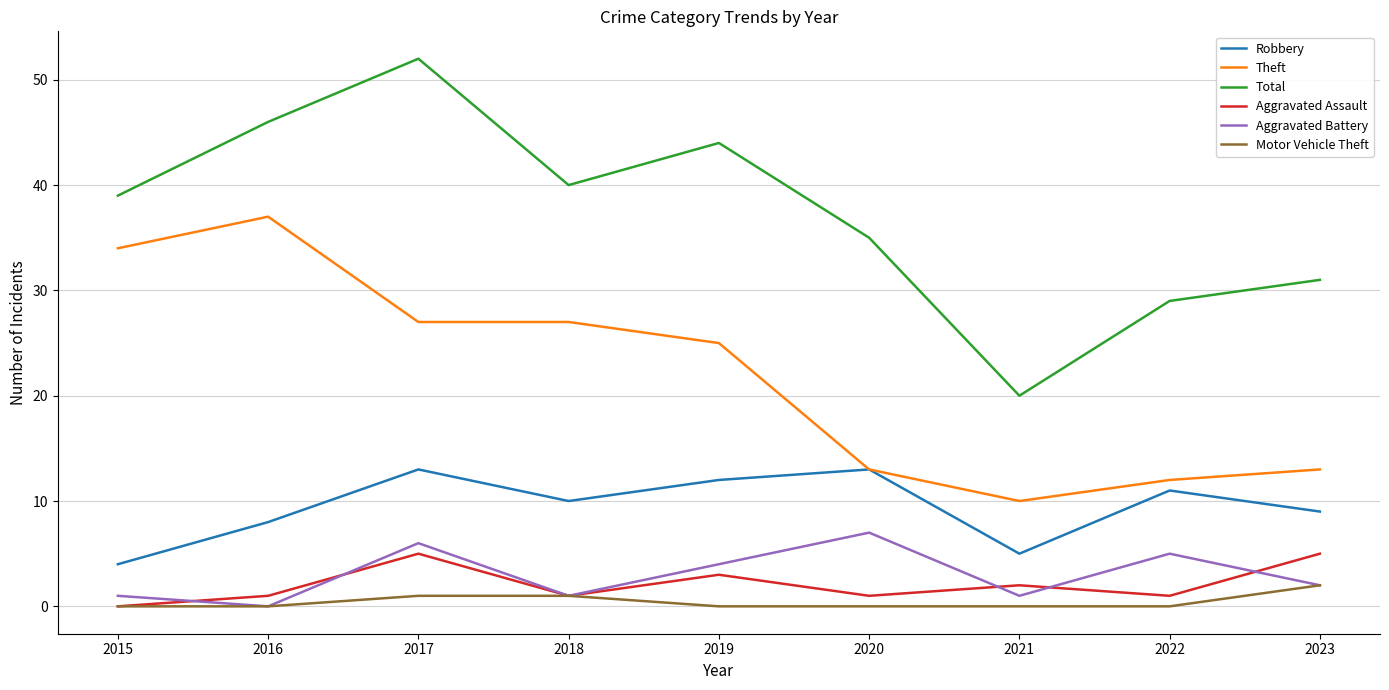

Reading left to right, extract all data points from this chart.

Robbery: 2015=4	2016=8	2017=13	2018=10	2019=12	2020=13	2021=5	2022=11	2023=9
Theft: 2015=34	2016=37	2017=27	2018=27	2019=25	2020=13	2021=10	2022=12	2023=13
Total: 2015=39	2016=46	2017=52	2018=40	2019=44	2020=35	2021=20	2022=29	2023=31
Aggravated Assault: 2015=0	2016=1	2017=5	2018=1	2019=3	2020=1	2021=2	2022=1	2023=5
Aggravated Battery: 2015=1	2016=0	2017=6	2018=1	2019=4	2020=7	2021=1	2022=5	2023=2
Motor Vehicle Theft: 2015=0	2016=0	2017=1	2018=1	2019=0	2020=0	2021=0	2022=0	2023=2